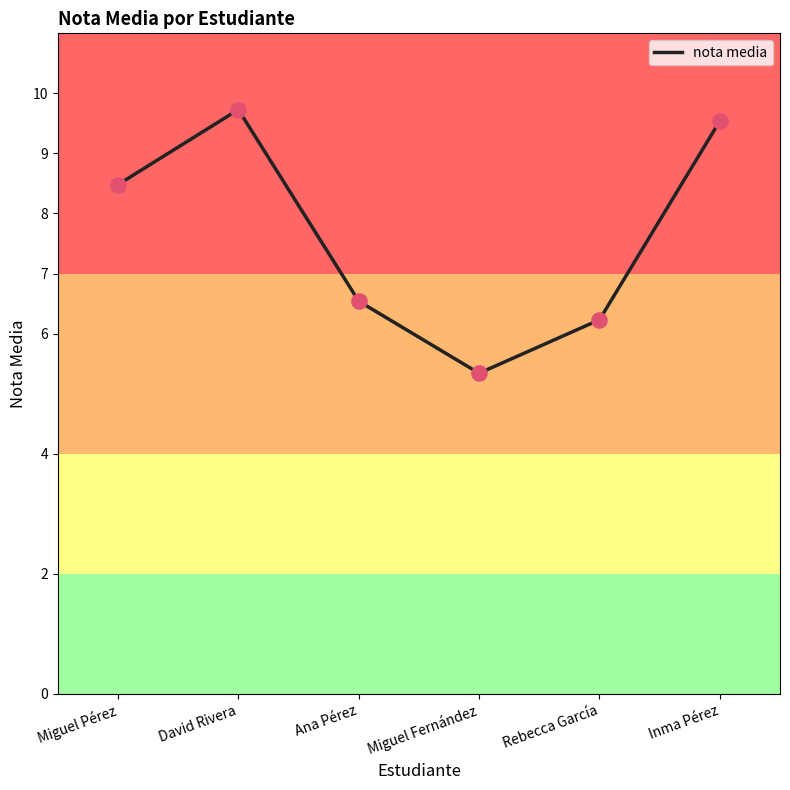

Approximately how many times larger is the value at Miguel Pérez compared to Rebecca García?

1.4